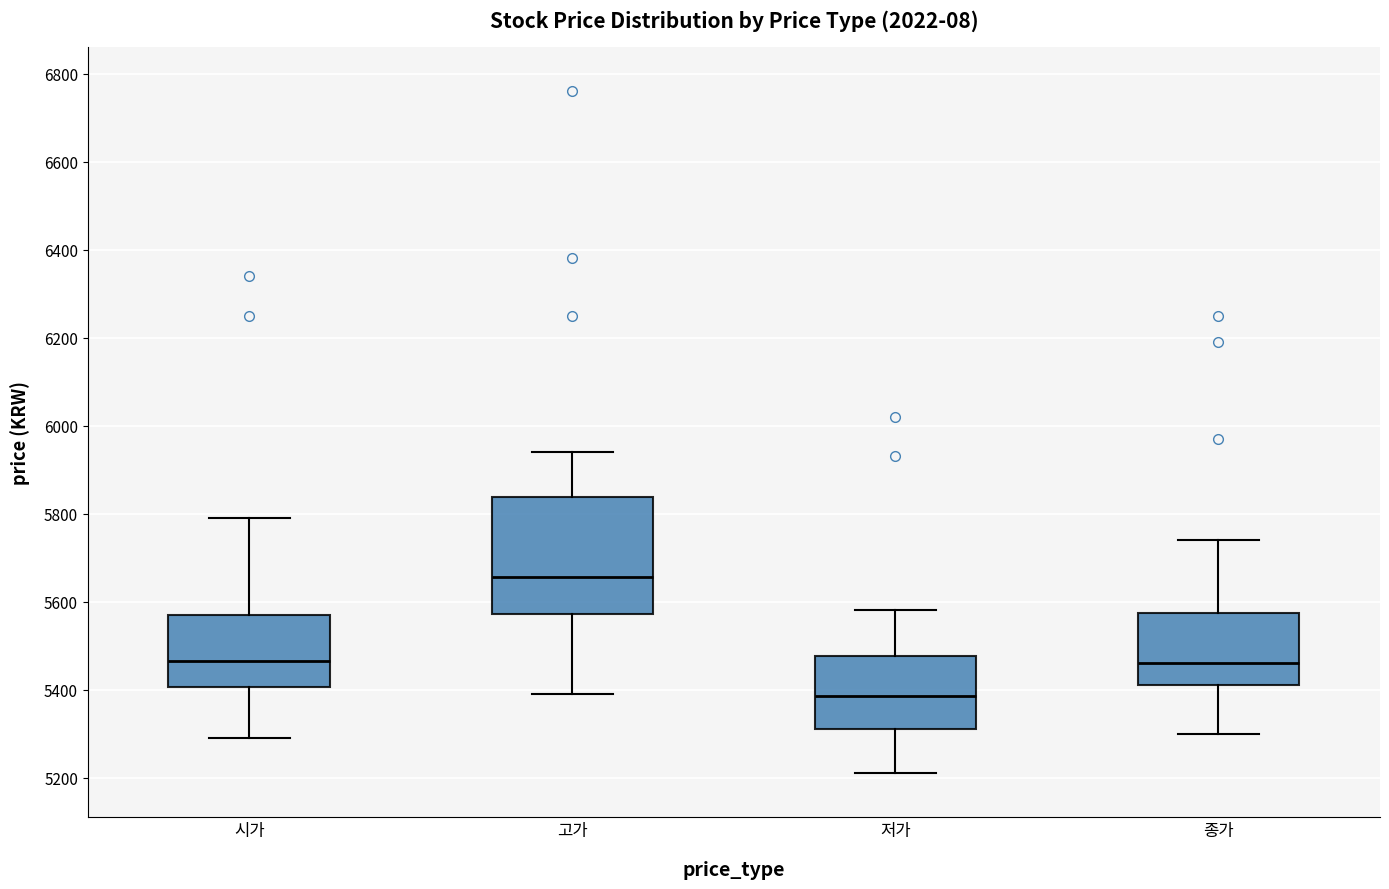

Reading left to right, transcribe this box plot: for each box, give where its median line is, the range the box spans, and where its two whiskers end, as read against the y-axis. The values are not printed on the chart, so give them approximately, as read against the axis.

시가: median 5460, box 5400 to 5580, whiskers 5300 to 5800
고가: median 5660, box 5580 to 5840, whiskers 5400 to 5940
저가: median 5380, box 5320 to 5480, whiskers 5220 to 5580
종가: median 5460, box 5420 to 5580, whiskers 5300 to 5740